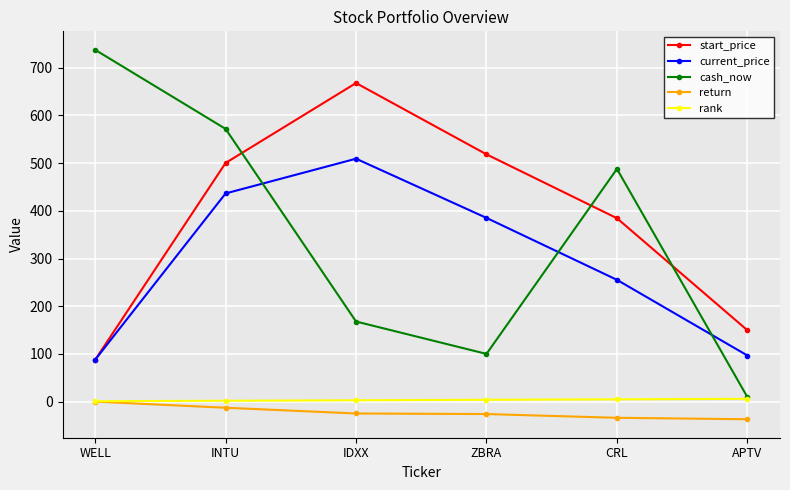

Which label corresponds to the largest value in the chart?

WELL